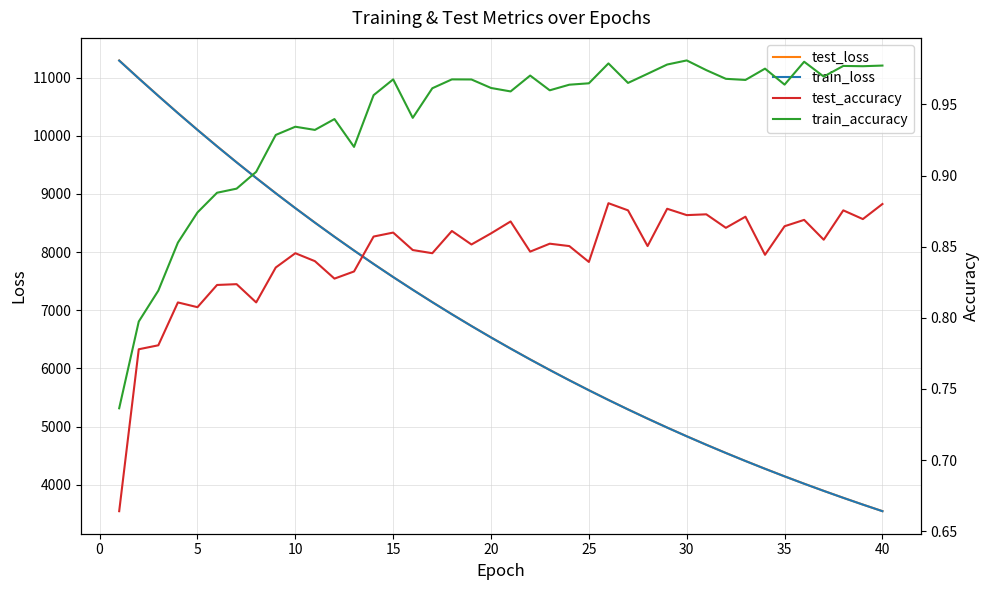

What is the minimum value for test_loss?

3547.9